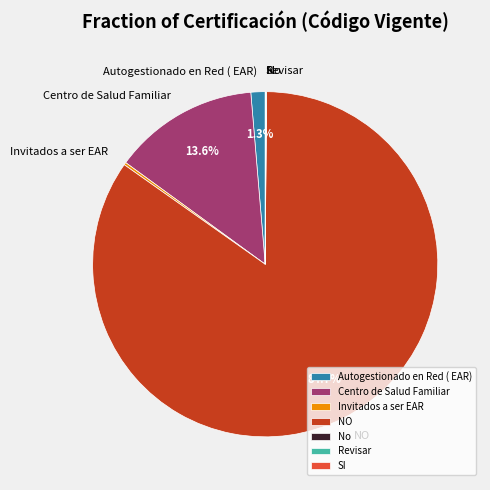

Is NO the majority of the pie?

Yes